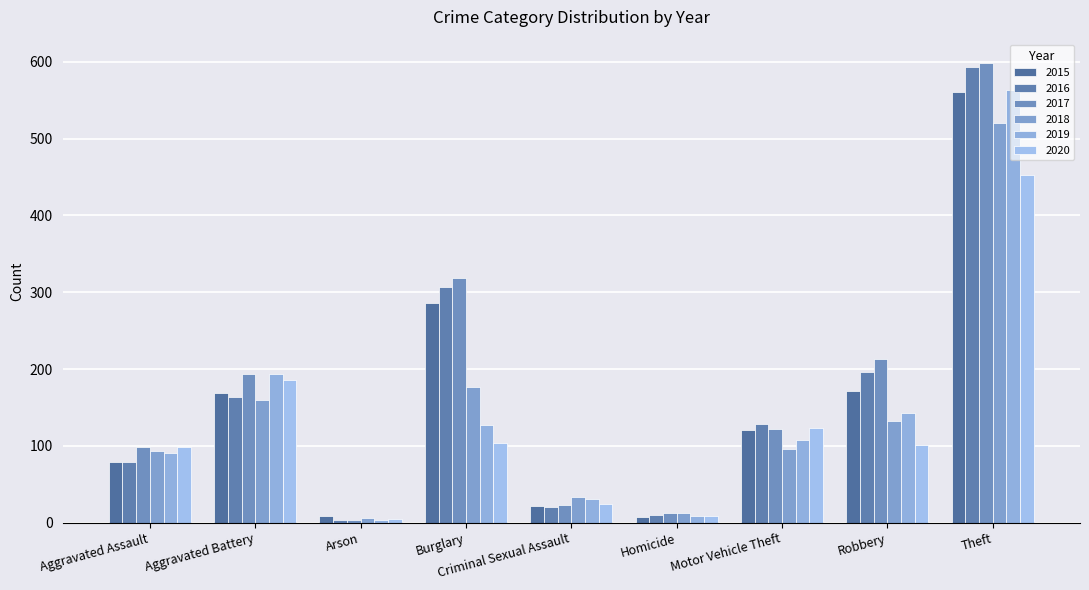

What is the label of the 9th bar from the left?

Theft